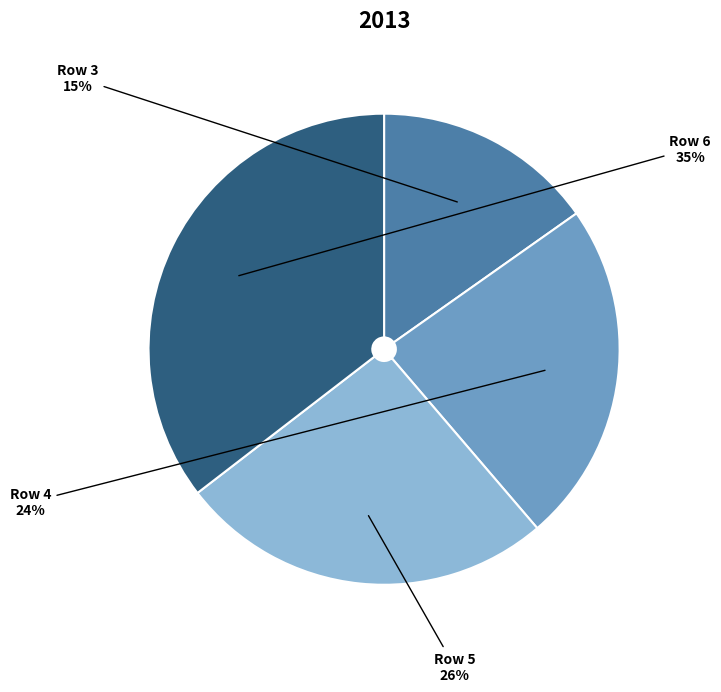

To the nearest percent, what is the average slice percentage?

25%